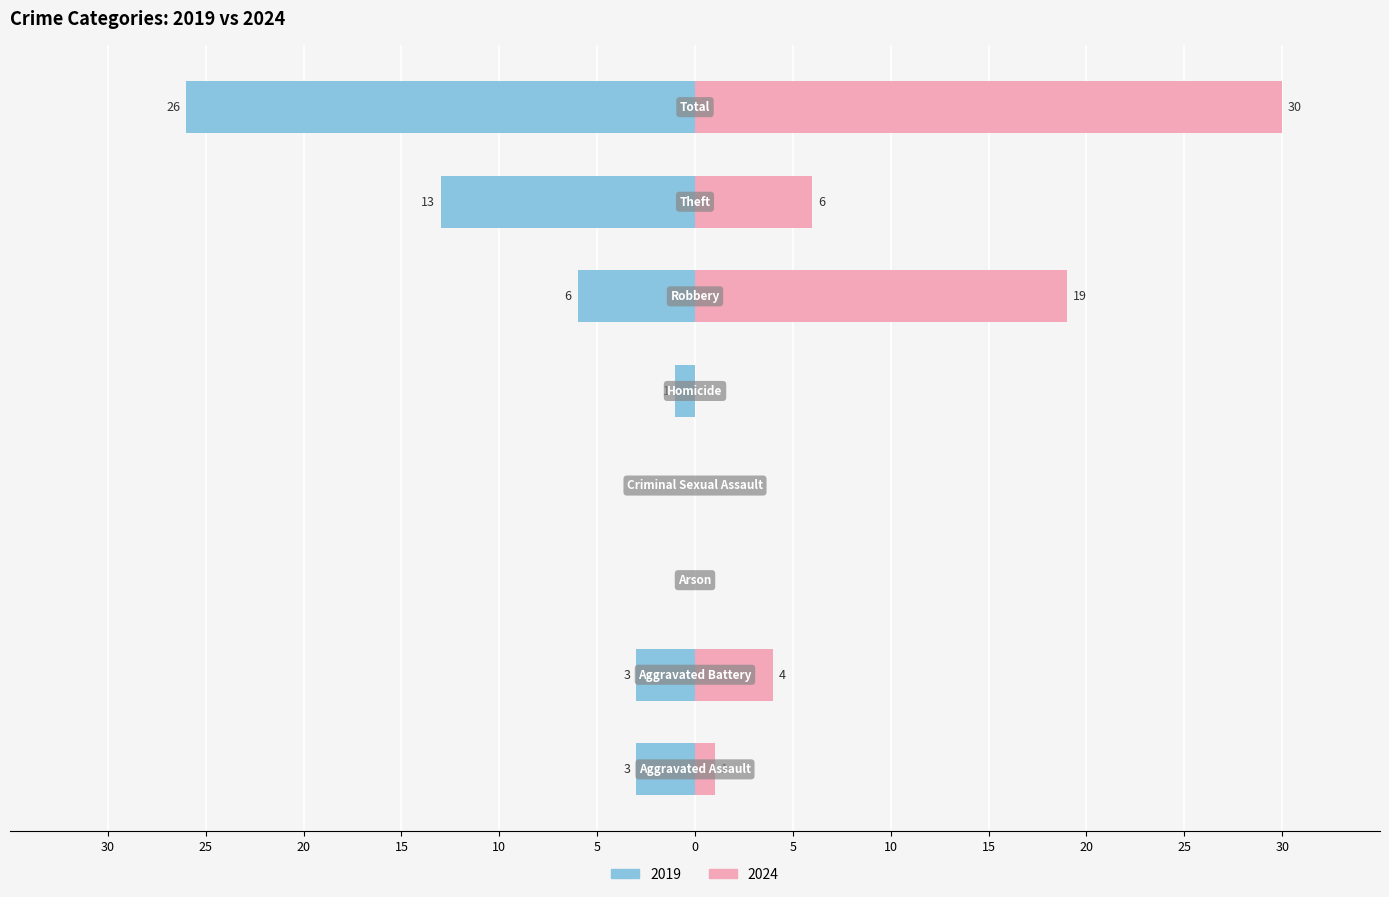

At which category is the sum across all series the highest?

Total